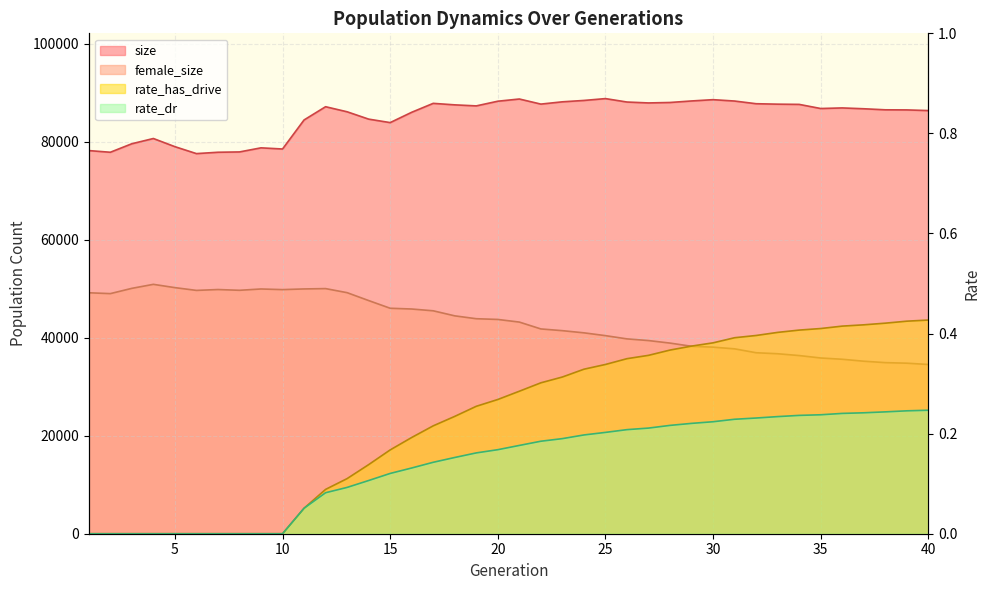

Reading right to left, transcribe all the data shown in this chart.

size: 86380.0	86514.0	86536.0	86750.0	86919.0	86799.0	87642.0	87687.0	87778.0	88326.0	88605.0	88342.0	88032.0	87938.0	88124.0	88823.0	88447.0	88167.0	87701.0	88740.0	88289.0	87335.0	87546.0	87853.0	86031.0	83924.0	84634.0	86132.0	87167.0	84463.0	78535.0	78772.0	77937.0	77871.0	77595.0	79012.0	80677.0	79608.0	77871.0	78215.0
female_size: 34545.0	34811.0	34925.0	35215.0	35612.0	35872.0	36368.0	36739.0	36945.0	37740.0	38086.0	38263.0	38914.0	39431.0	39773.0	40435.0	41009.0	41451.0	41804.0	43204.0	43741.0	43890.0	44476.0	45506.0	45871.0	46026.0	47598.0	49207.0	50038.0	49969.0	49831.0	49960.0	49692.0	49847.0	49671.0	50236.0	50907.0	50089.0	49013.0	49187.0
rate_has_drive: 0.4	0.4	0.4	0.4	0.4	0.4	0.4	0.4	0.4	0.4	0.4	0.4	0.4	0.4	0.3	0.3	0.3	0.3	0.3	0.3	0.3	0.3	0.2	0.2	0.2	0.2	0.1	0.1	0.1	0.1	0.0	0.0	0.0	0.0	0.0	0.0	0.0	0.0	0.0	0.0
rate_dr: 0.2	0.2	0.2	0.2	0.2	0.2	0.2	0.2	0.2	0.2	0.2	0.2	0.2	0.2	0.2	0.2	0.2	0.2	0.2	0.2	0.2	0.2	0.2	0.1	0.1	0.1	0.1	0.1	0.1	0.1	0.0	0.0	0.0	0.0	0.0	0.0	0.0	0.0	0.0	0.0